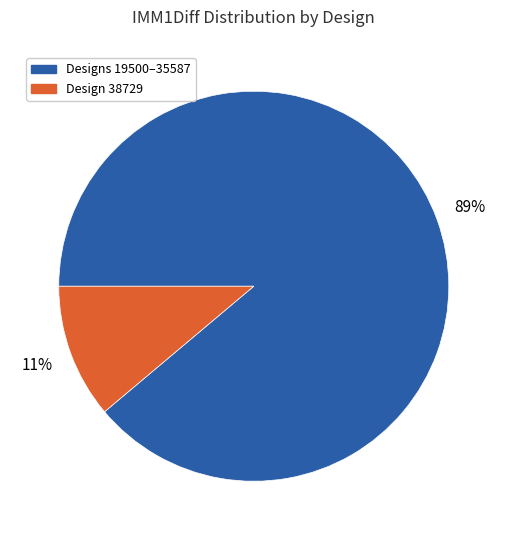

To the nearest percent, what is the difference between the largest and smallest slice percentages?

78%